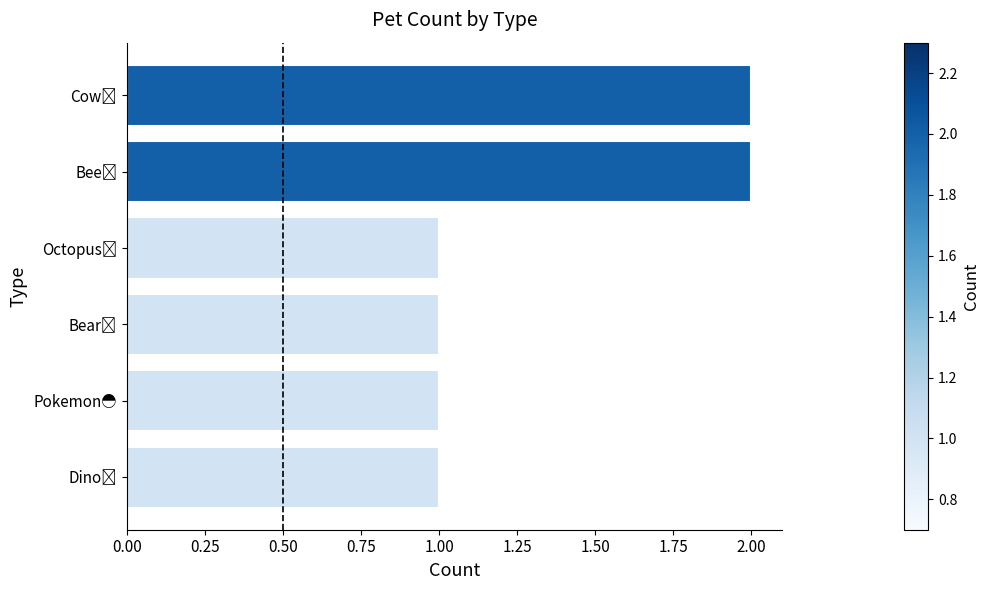

What is the sum of all values?

8